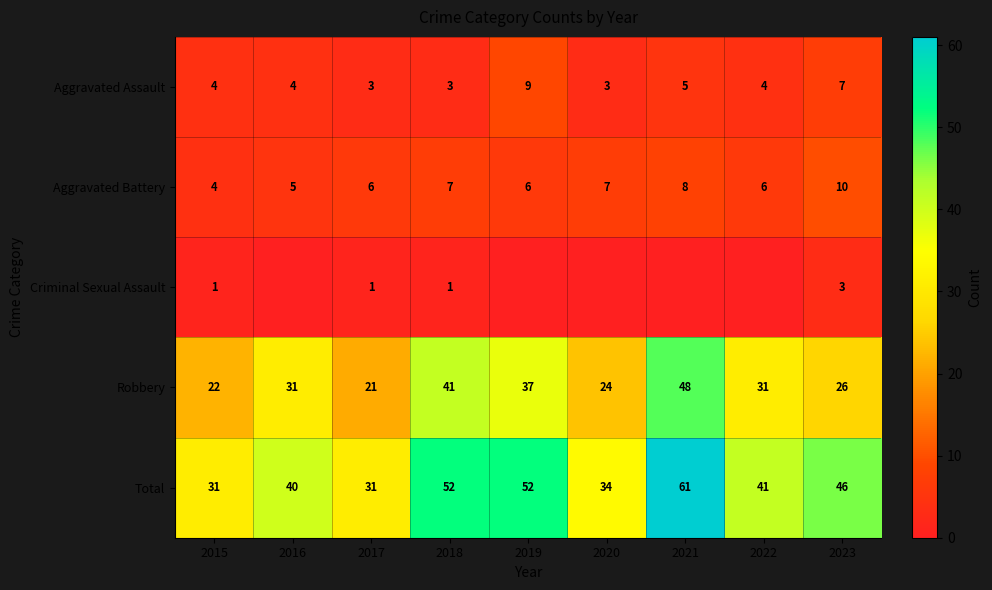

Is it true that Aggravated Assault equals 6 at 2015?

False